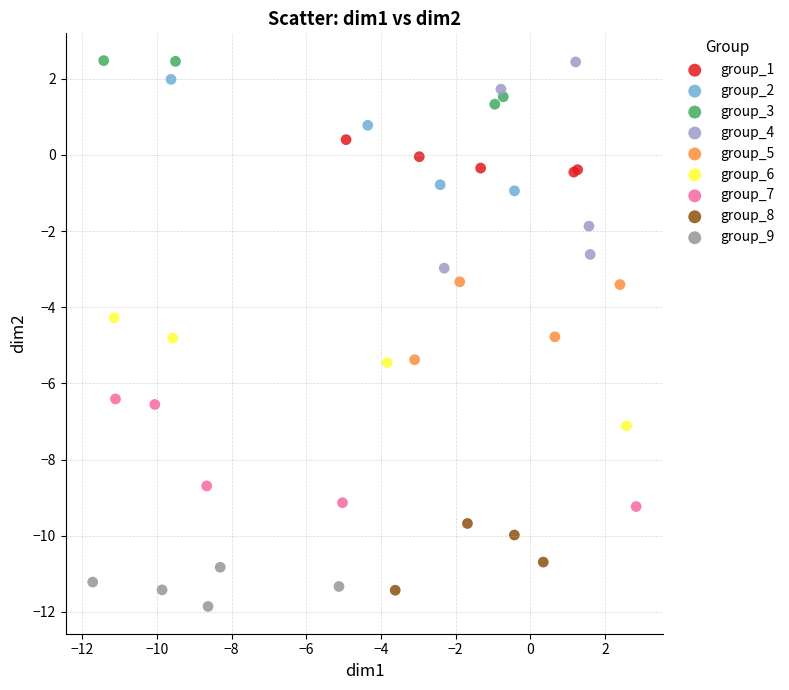

What are all the series names shown in the legend?

group_1, group_2, group_3, group_4, group_5, group_6, group_7, group_8, group_9